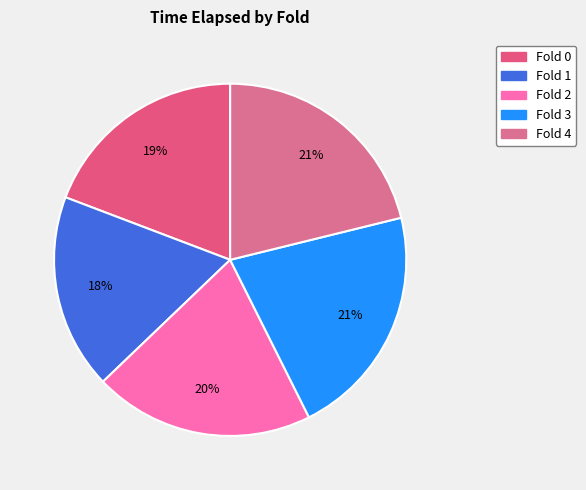

How many slices are in this pie chart?

5